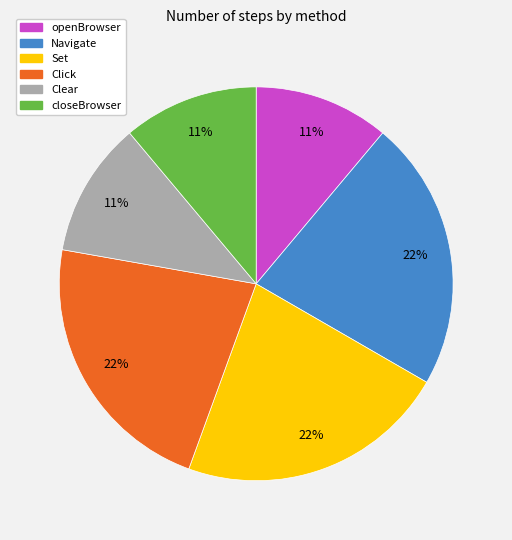

True or false: Set accounts for 33% of the total.

False